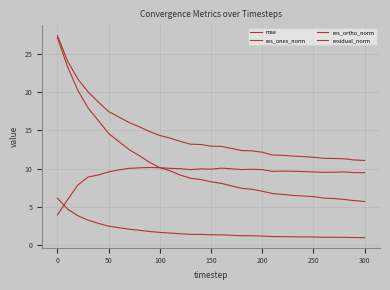

Does the chart display data point markers on the line(s)?

No